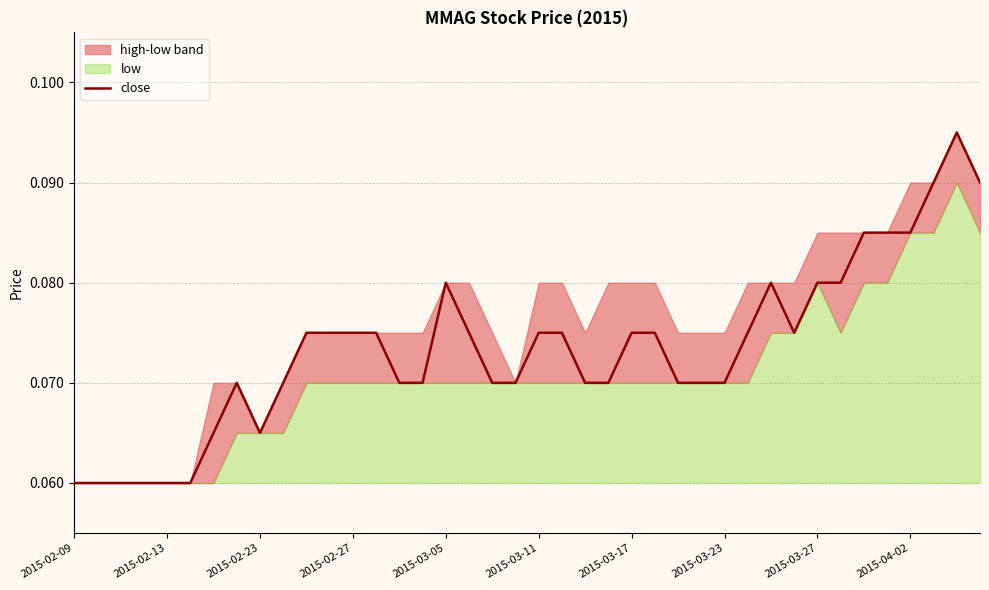

The chart shows a value of 0.1 at 21. True or false?

False